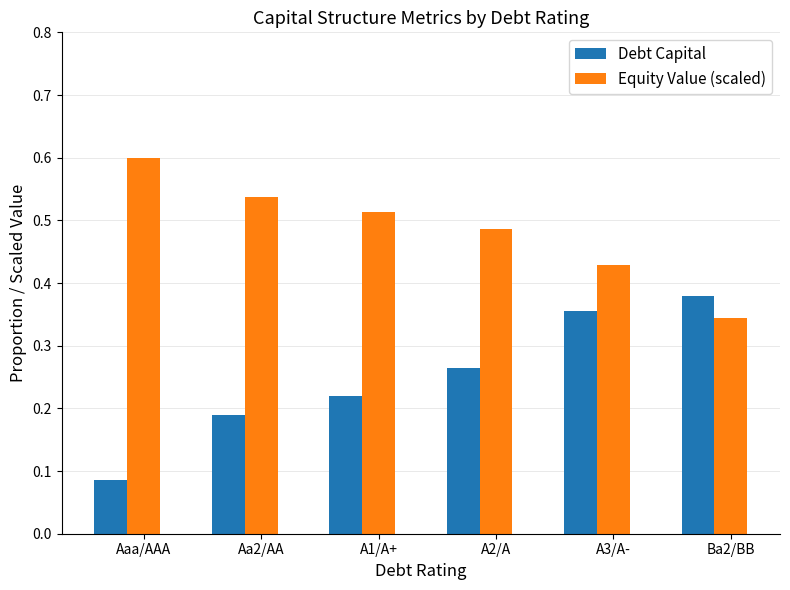

List the series in order of their peak value, lowest first.

Debt Capital, Equity Value (scaled)